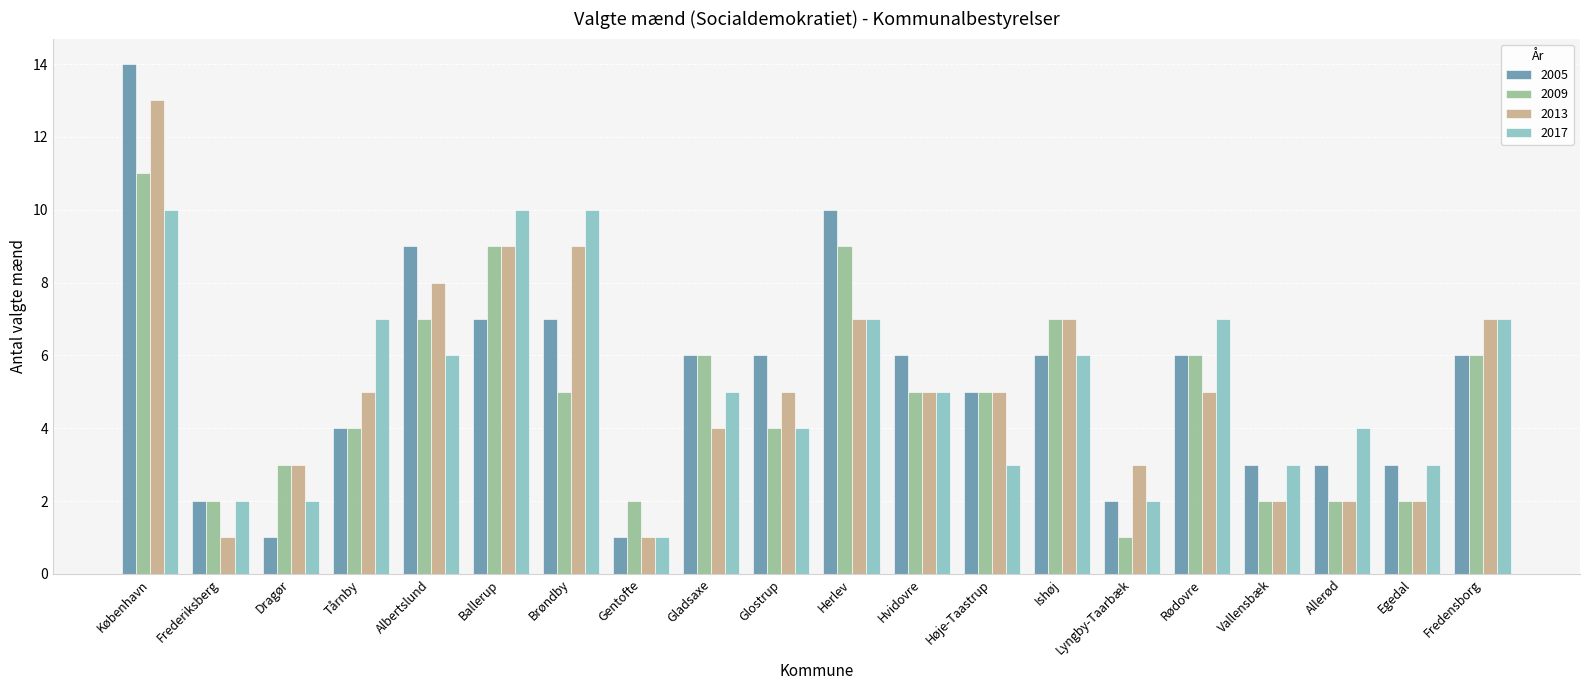

What is the label of the 13th bar from the right?

Gentofte